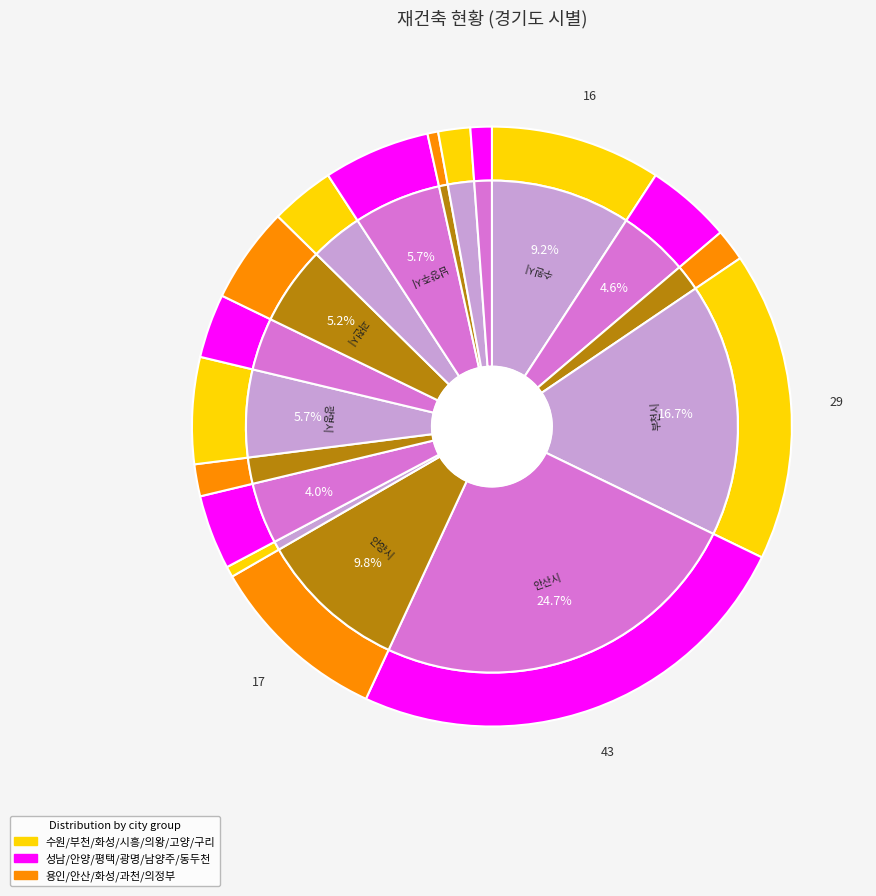

The 광명시 slice represents 18% of the pie. True or false?

False